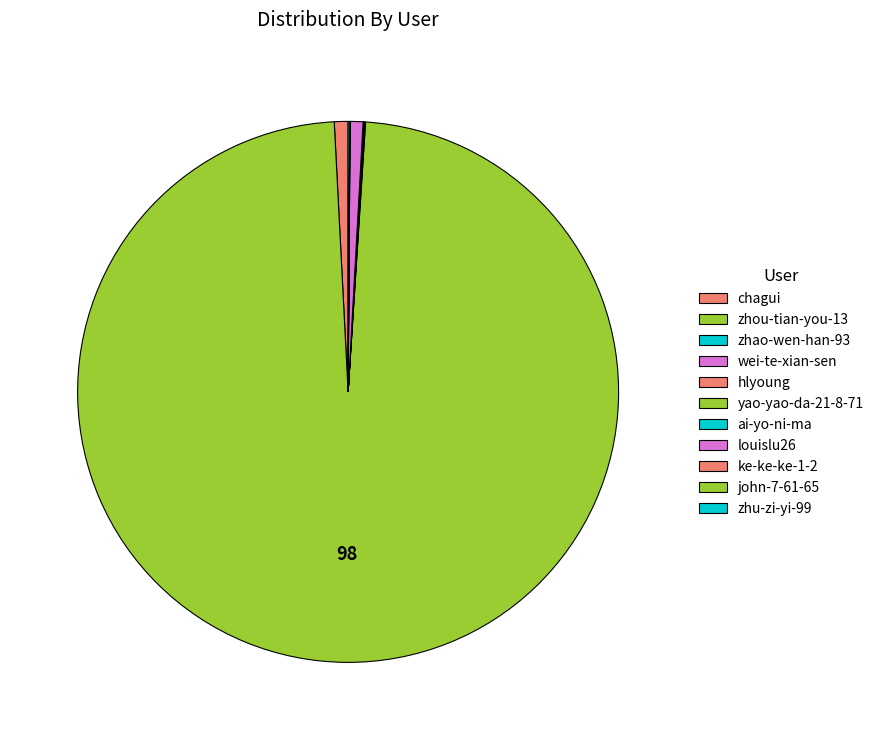

How many slices are in this pie chart?

11